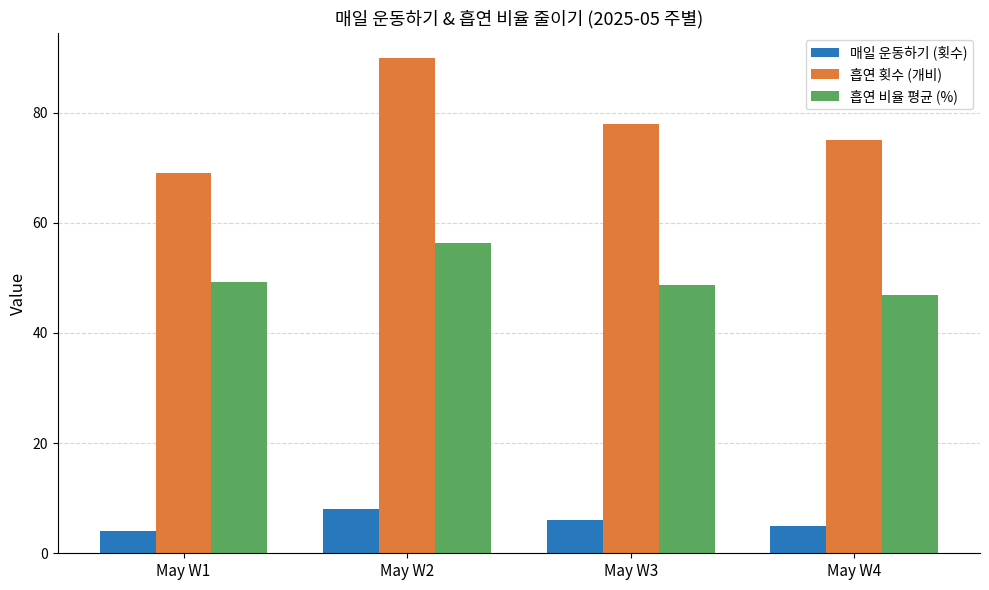

What is the spread (max minus min) of values at May W3?

72.0